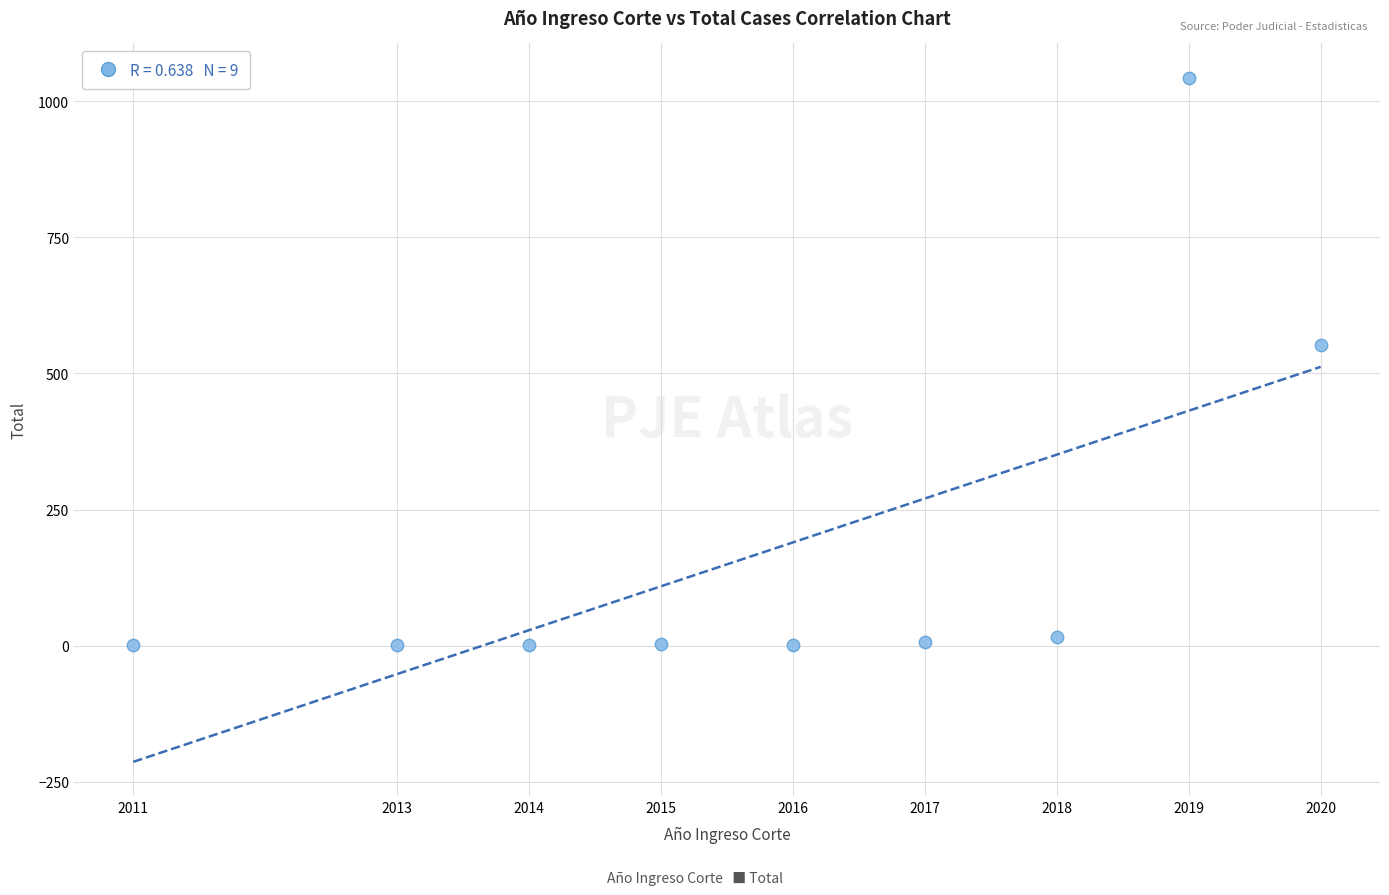

What Y value in the scatter plot is closest to 522?

553